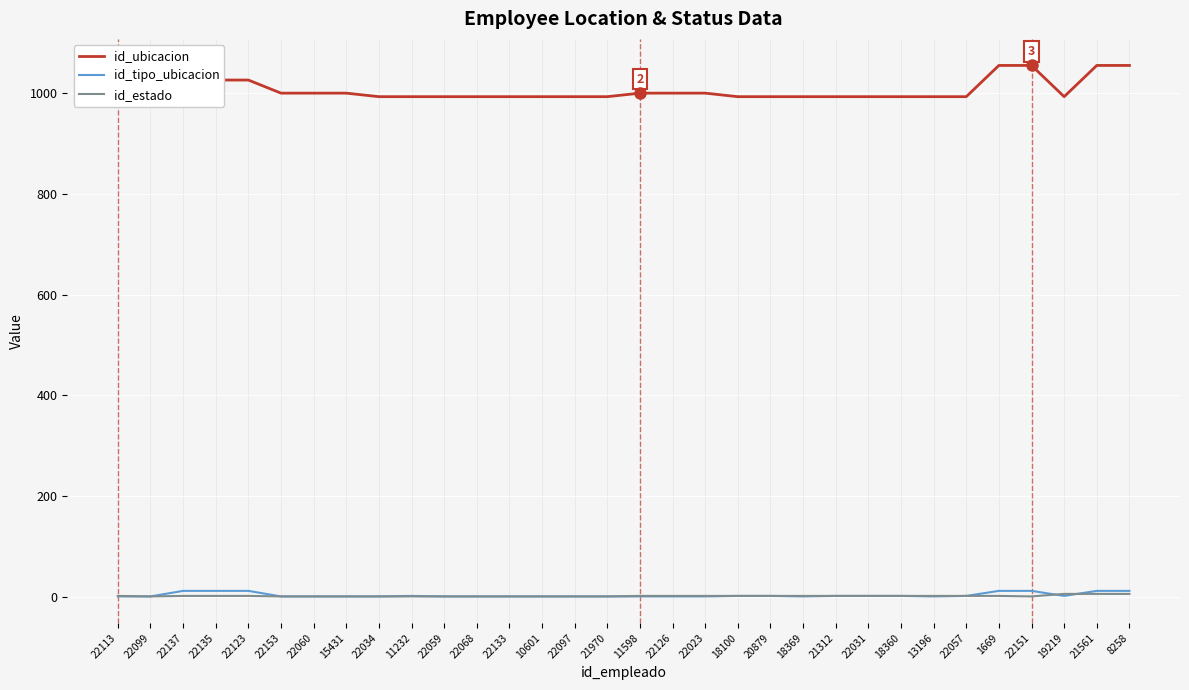

True or false: id_estado has a value of 0 at 22099.

False